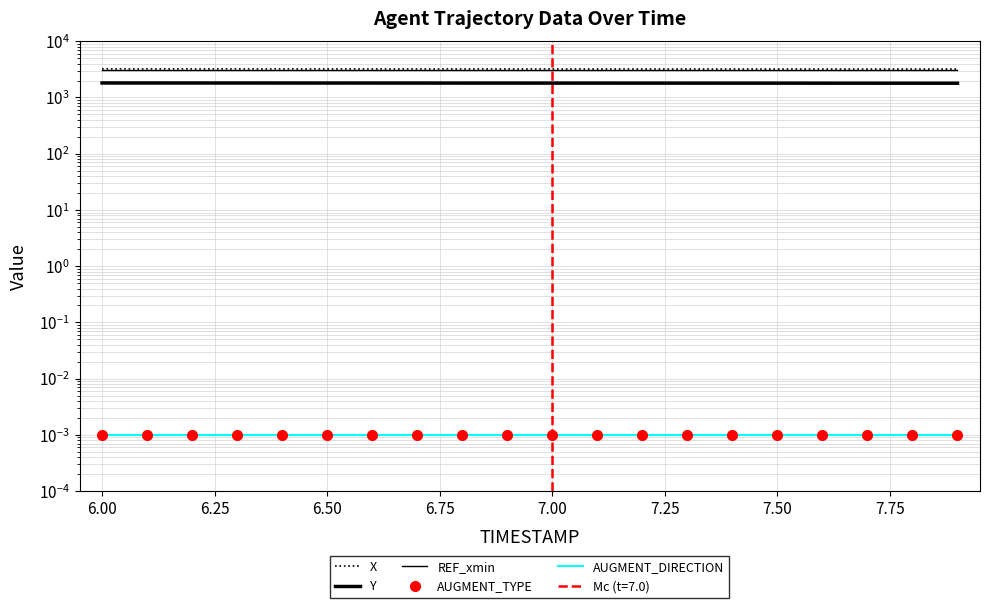

True or false: X and AUGMENT_TYPE cross at least once.

False